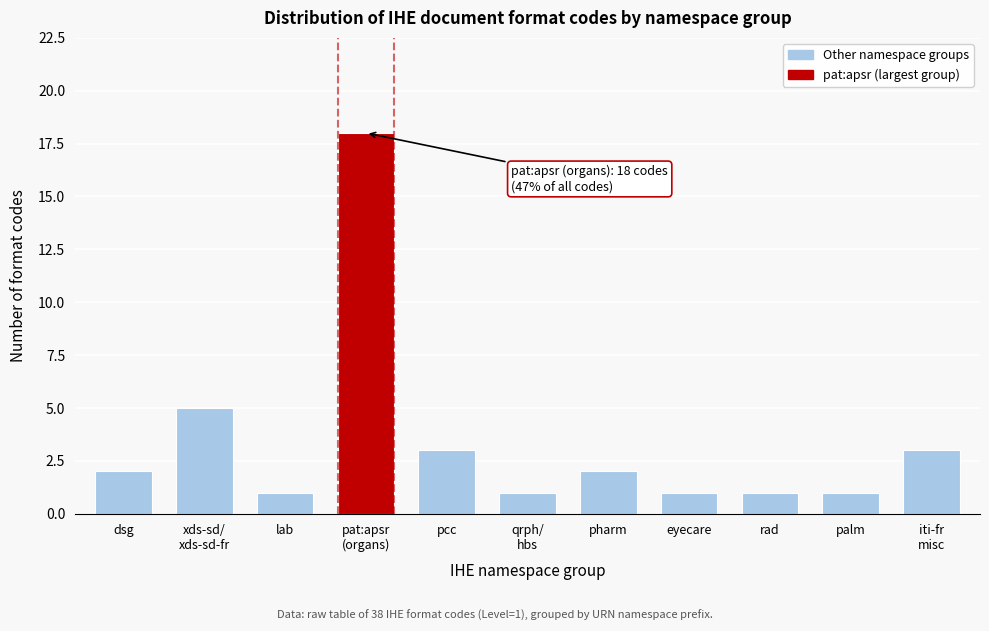

Reading right to left, what are all the values shown in this chart?

3	1	1	1	2	1	3	18	1	5	2